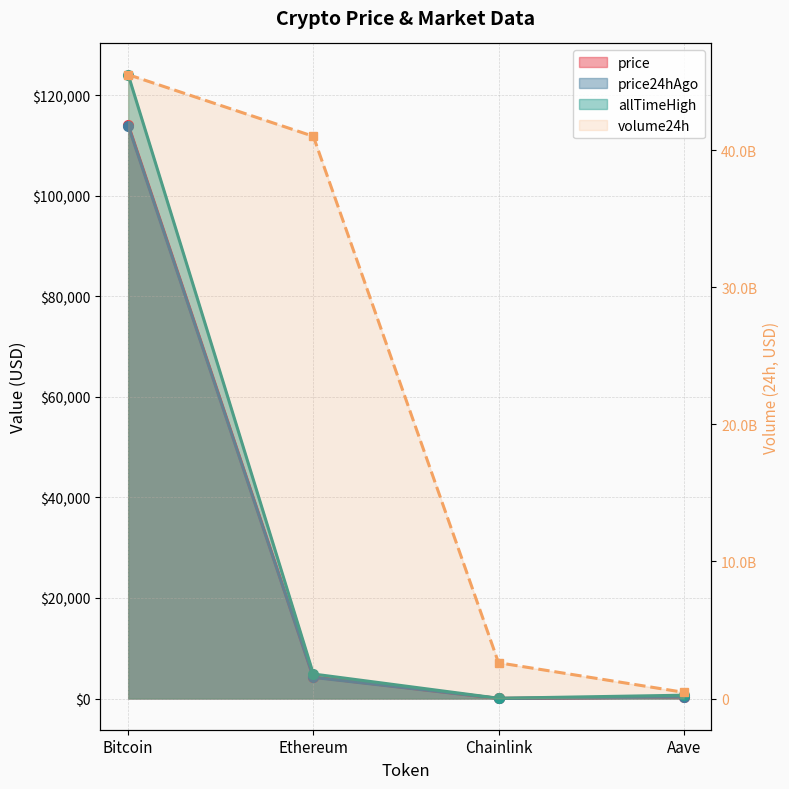

Between Ethereum and Aave, which is larger?

Ethereum